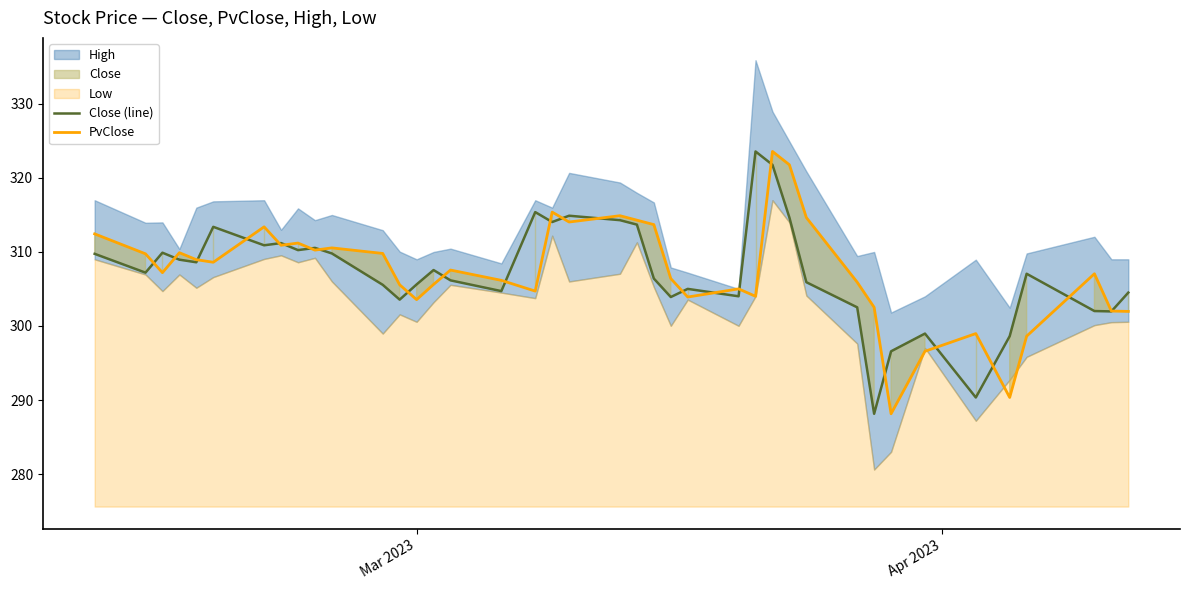

What is the maximum value for PvClose?

323.5